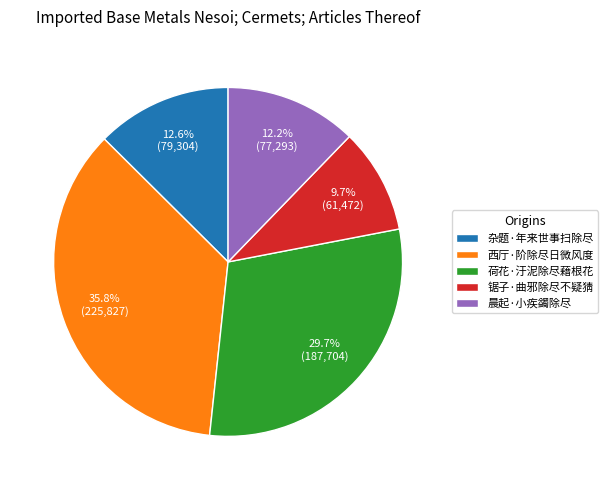

Does 晨起·小疾蠲除尽 represent more than half of the total?

No